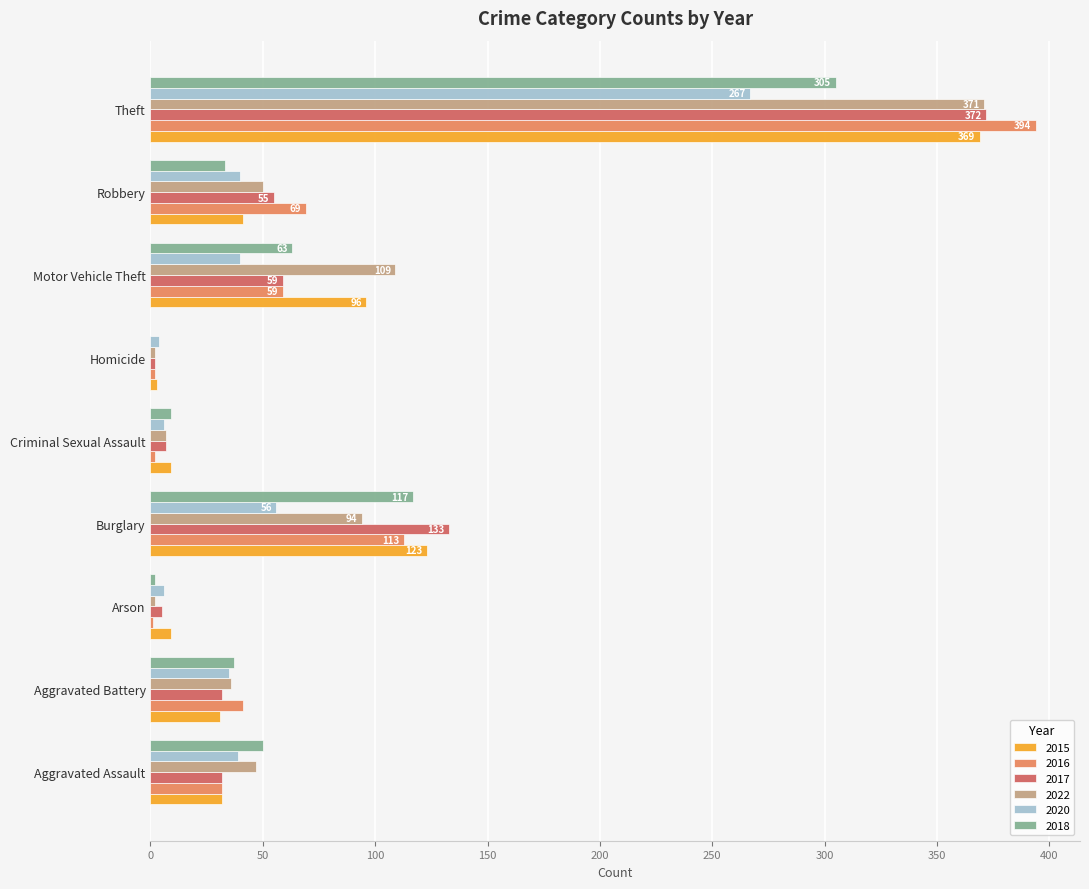

Between Motor Vehicle Theft and Robbery, which series saw the biggest shift?

2022